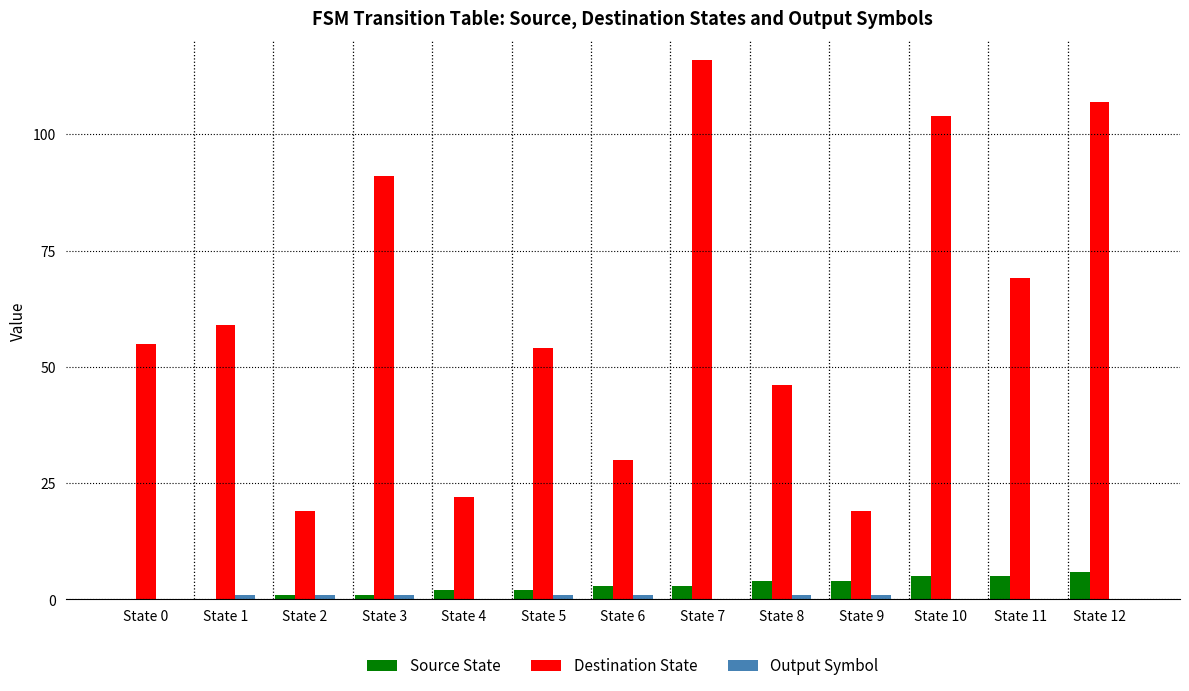

What is the difference between the Destination State values at State 8 and State 12?

61